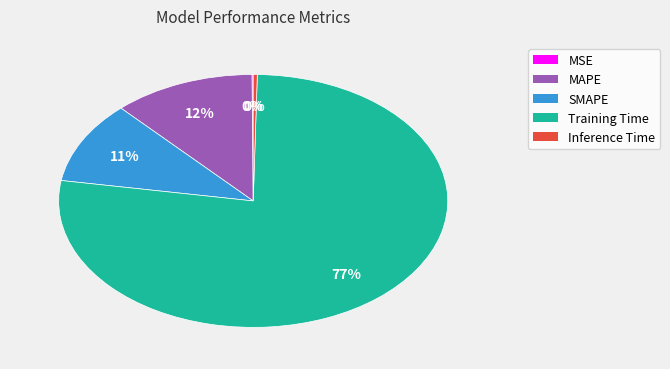

Which has a higher value, Inference Time or SMAPE?

SMAPE